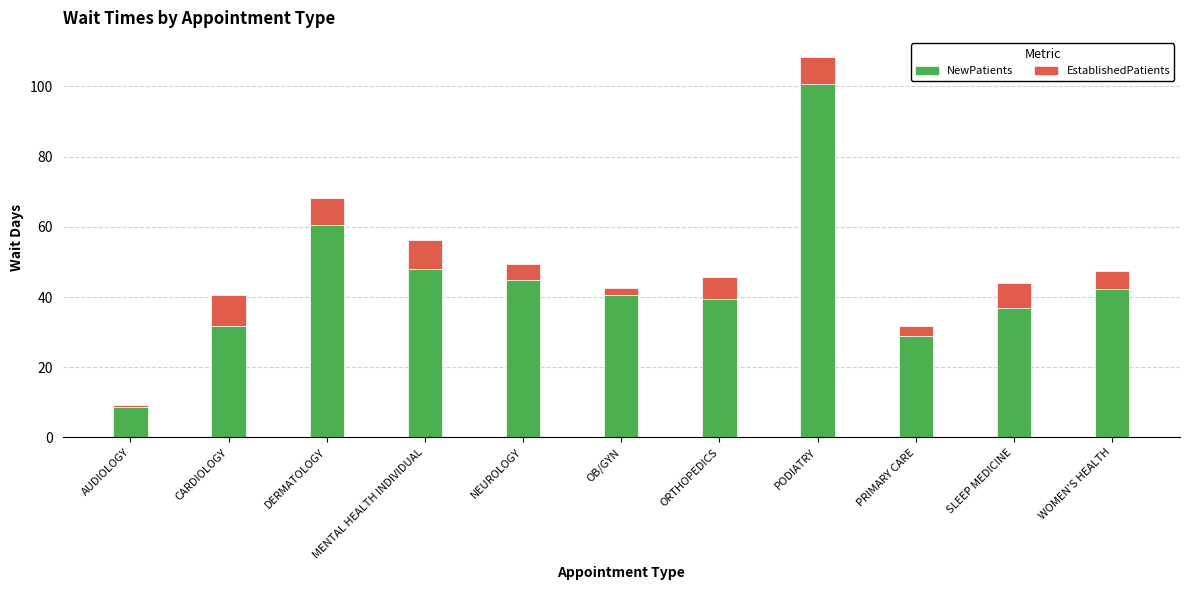

Which category has the lowest value in the NewPatients series?

AUDIOLOGY